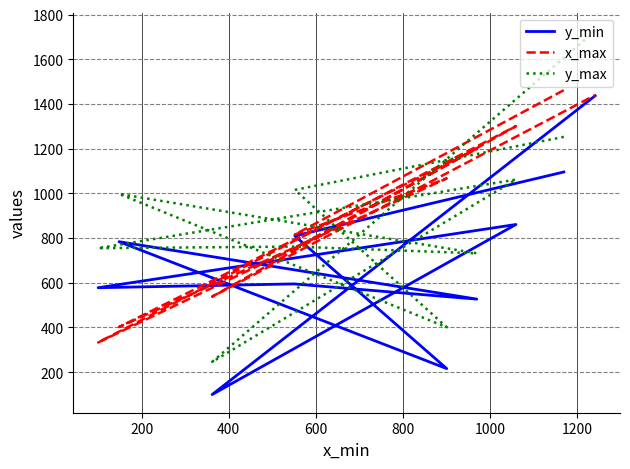

What are all the series names shown in the legend?

y_min, x_max, y_max